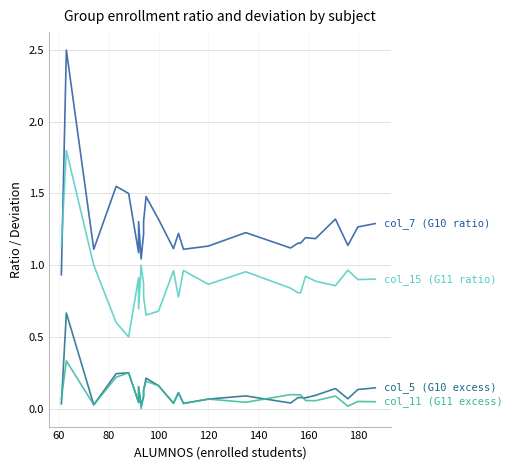

What is the value of the col_11 (G11 excess) point at the 7th from the left?

0.2